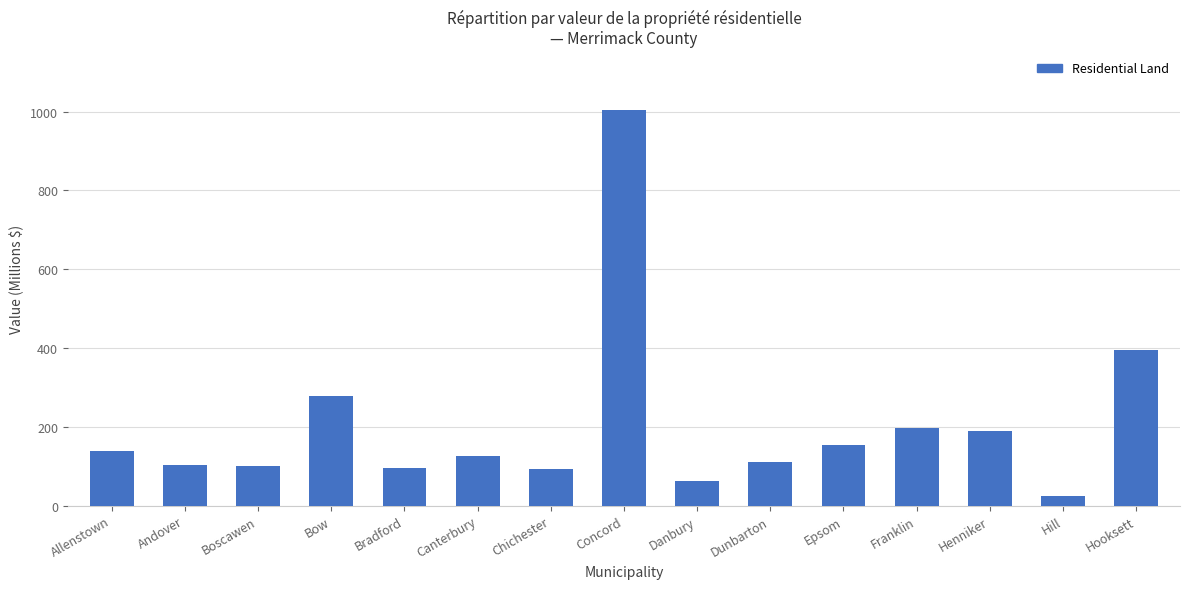

Does the chart contain stacked bars?

No